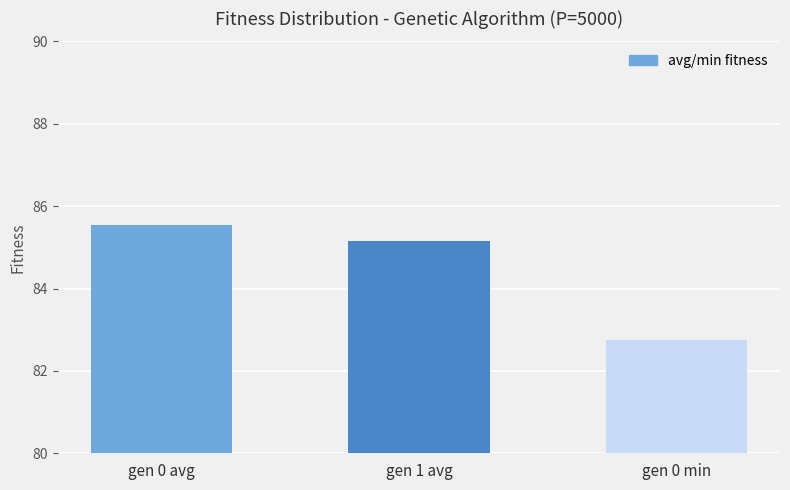

Reading left to right, transcribe all the data shown in this chart.

gen 0 avg=85.5	gen 1 avg=85.2	gen 0 min=82.7